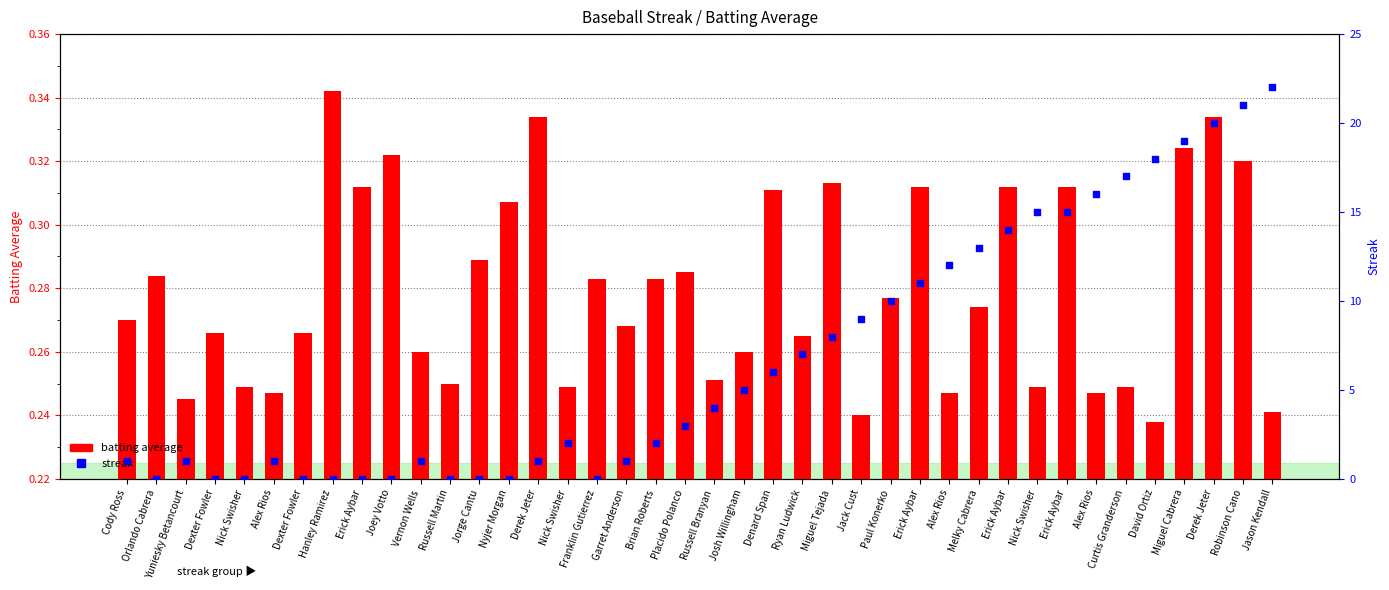

Which series contains the lowest Y value?

streak